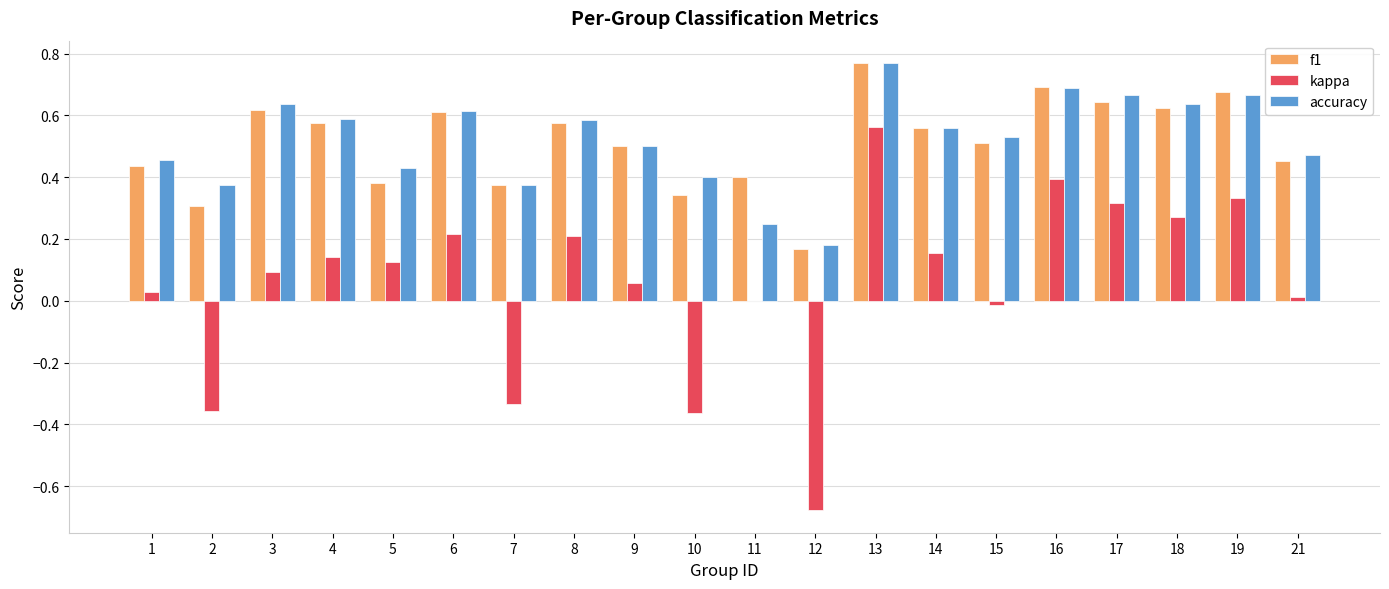

What is the sum of the kappa values at 2 and 6?

-0.1